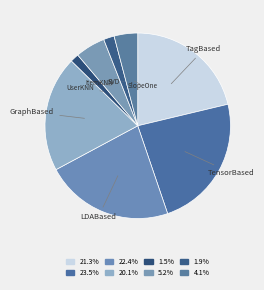

To the nearest percent, what percentage of the pie is TensorBased?

24%